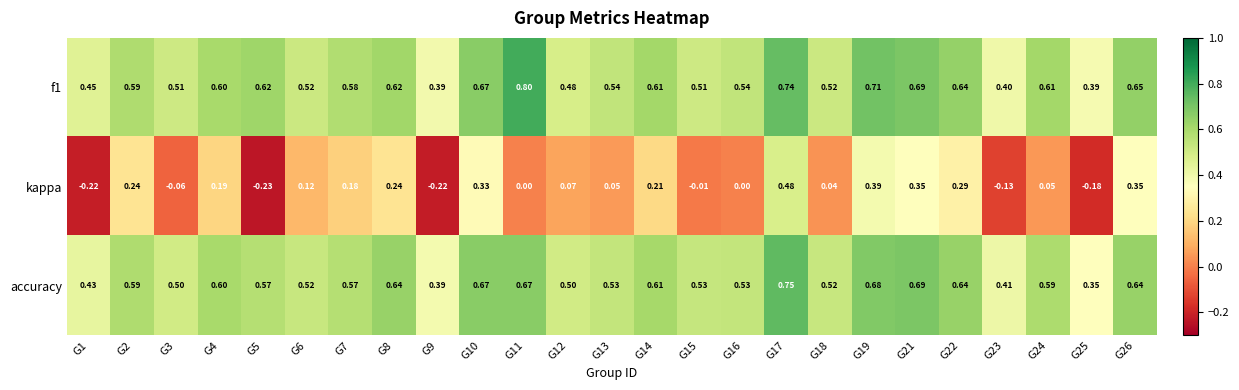

Is the value of accuracy at G14 greater than the value of kappa at G11?

Yes